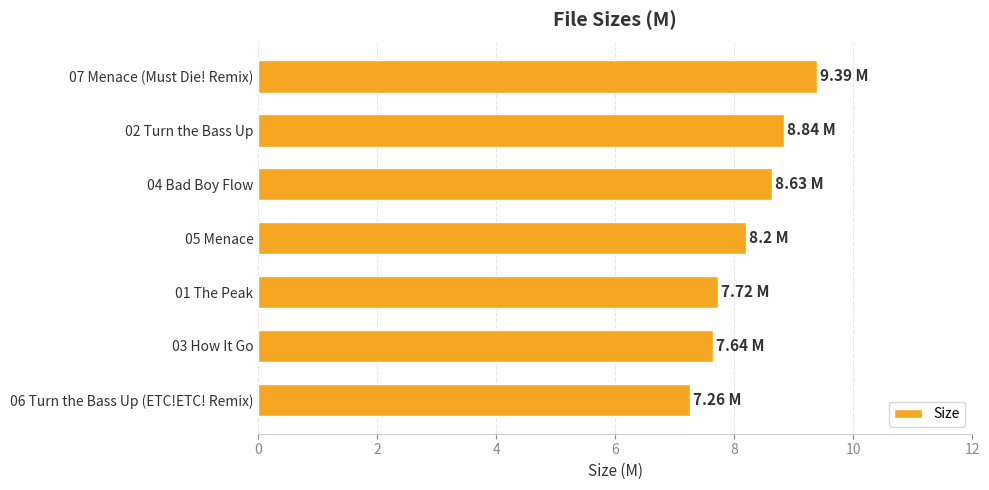

What is the difference between the values at 01 The Peak and 07 Menace (Must Die! Remix)?

1.7